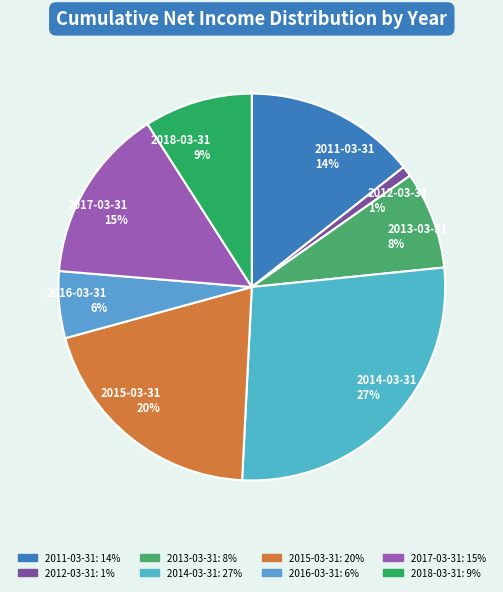

Is 2012-03-31 the majority of the pie?

No